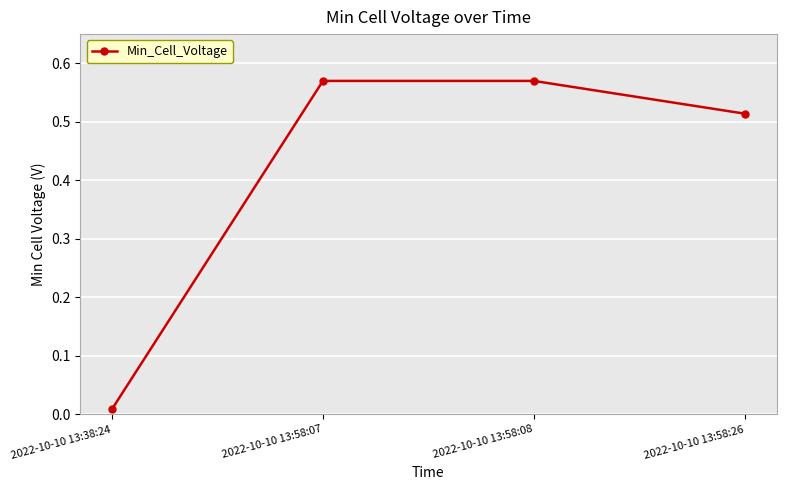

The chart shows a value of 0.2 at 2022-10-10 13:58:08. True or false?

False